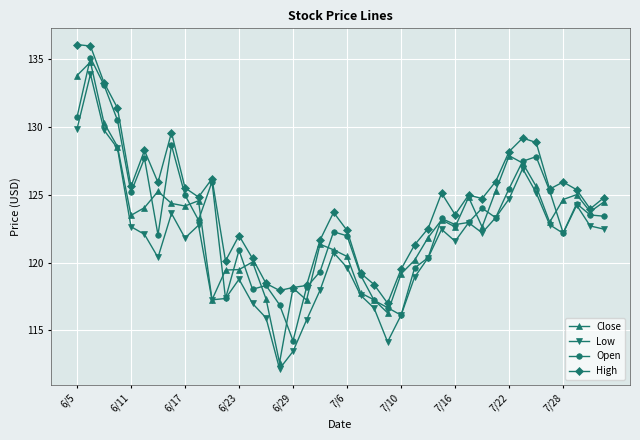

What is the smallest value displayed?

112.2